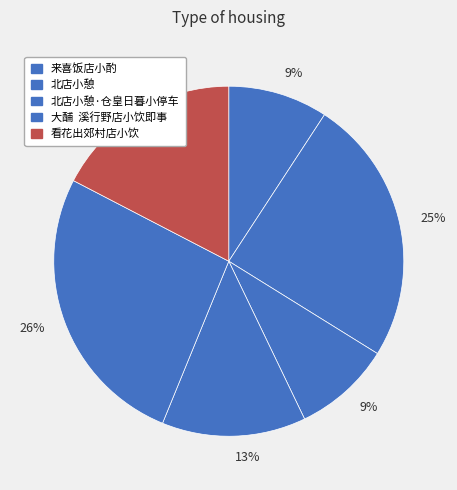

How many slices are in this pie chart?

6